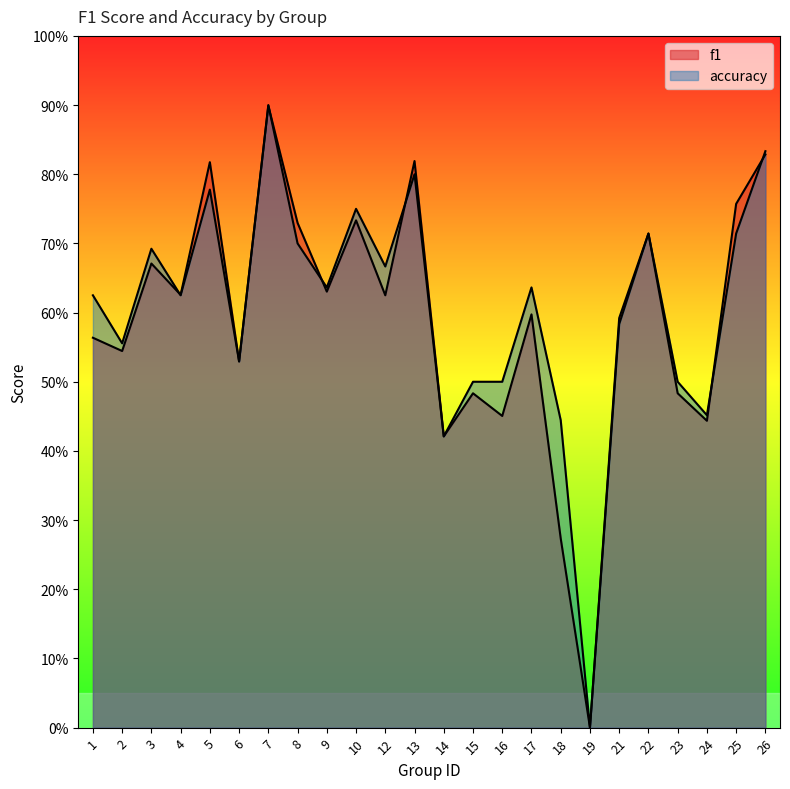

Count the accuracy values in the range 0 to 1.

24